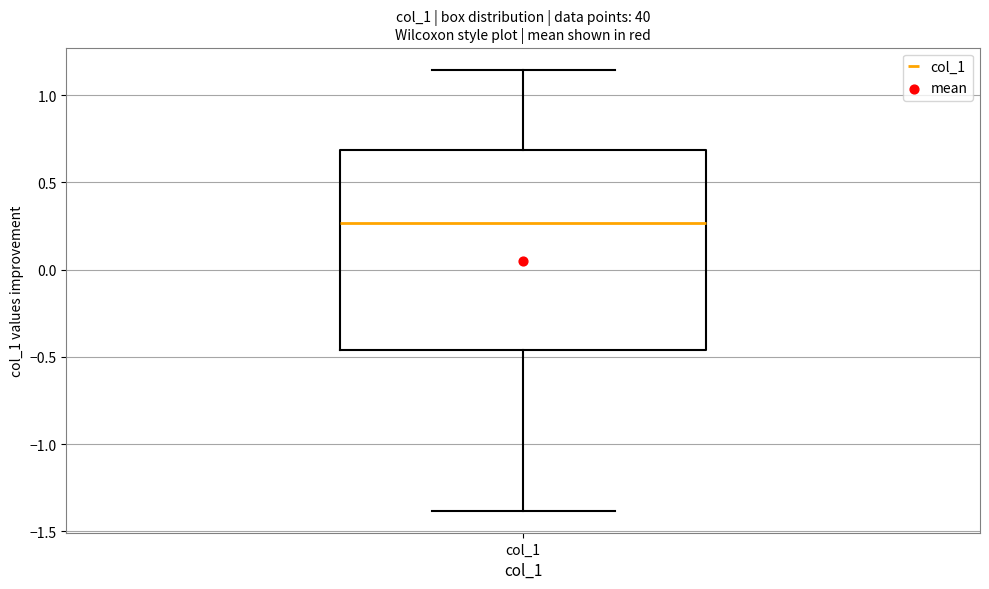

Transcribe this box plot: give where the median line is, the range the box spans, and where the two whiskers end, as read against the y-axis. The values are not printed on the chart, so give them approximately, as read against the axis.

median 0.25, box -0.45 to 0.70, whiskers -1.40 to 1.15